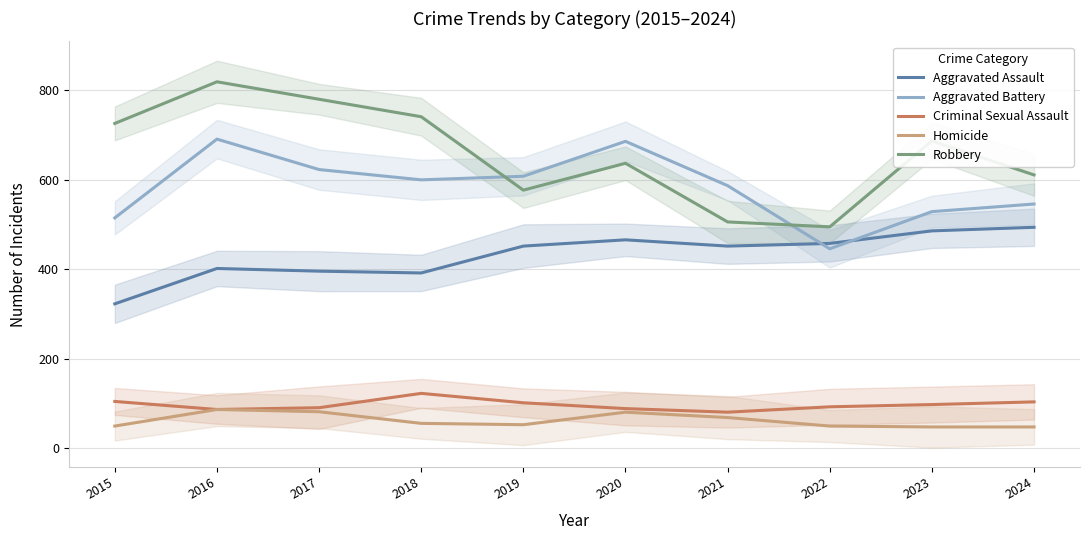

How many lines are shown in the chart?

5